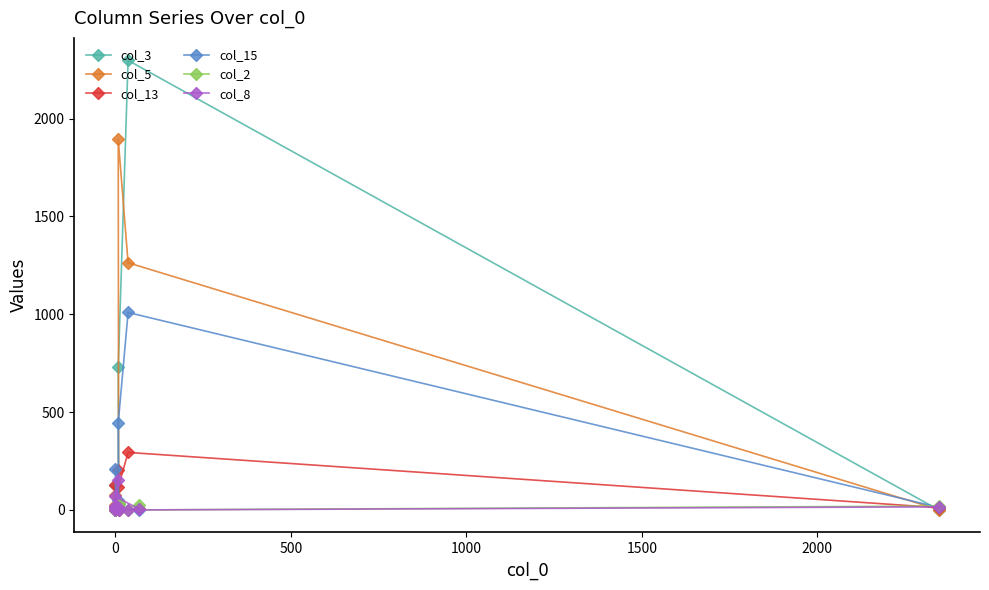

List the series in order of their peak value, lowest first.

col_2, col_8, col_13, col_15, col_5, col_3